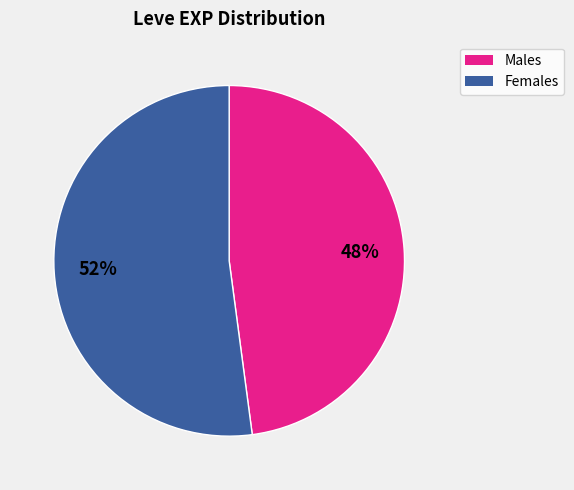

To the nearest percent, what is the average slice percentage?

50%